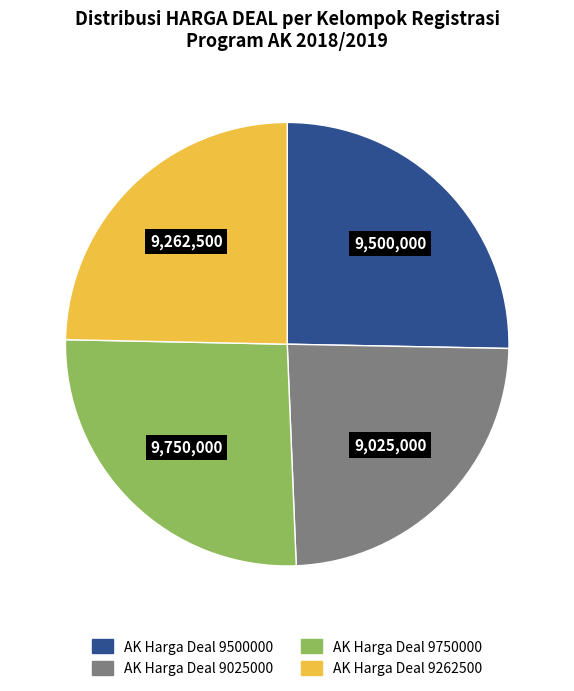

Is there a majority slice in this chart?

No